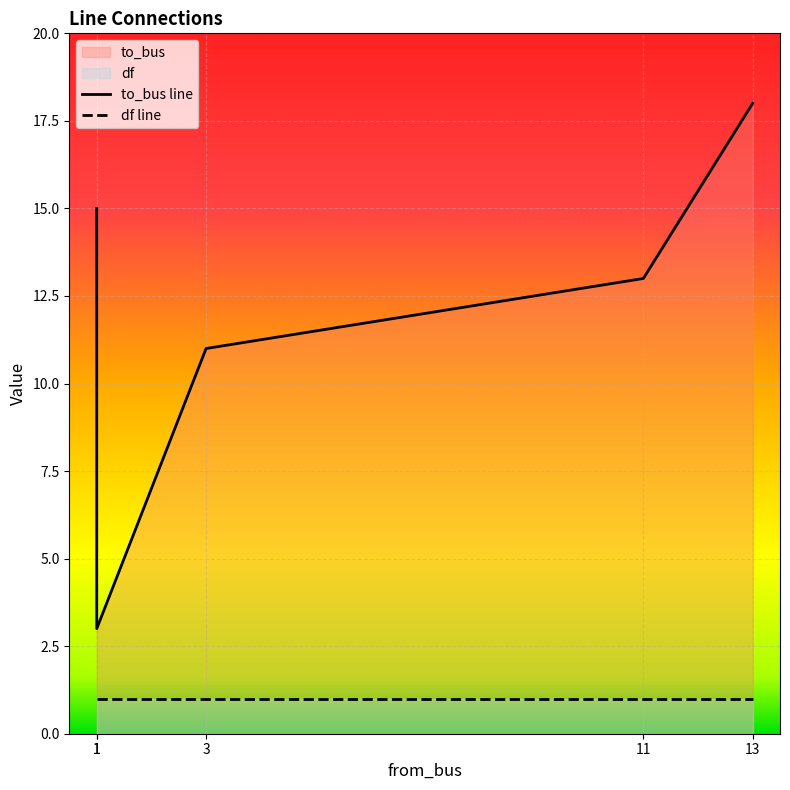

What is the average value?

12